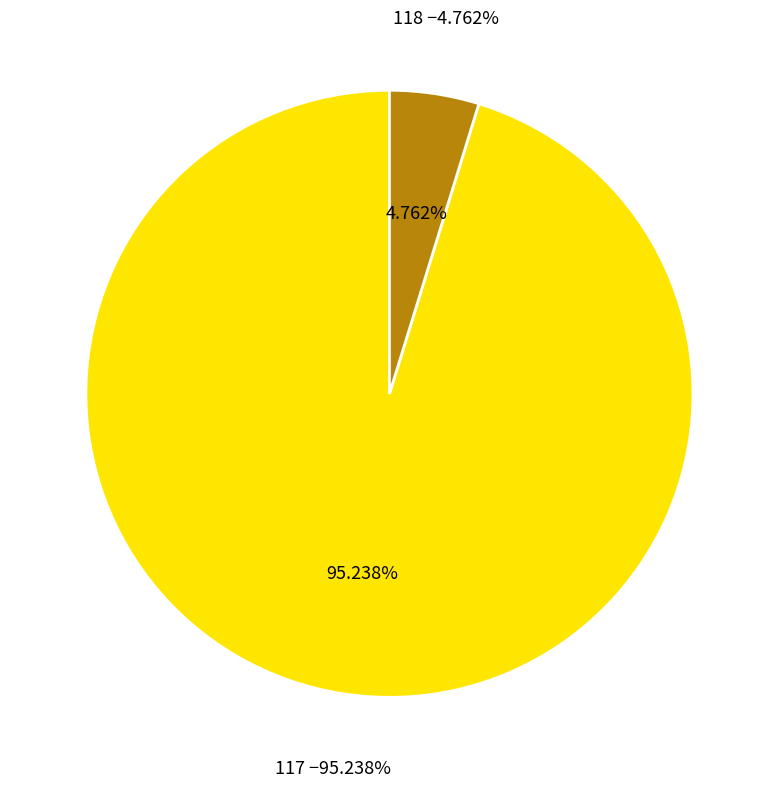

Rank the categories by value from lowest to highest.

118, 117